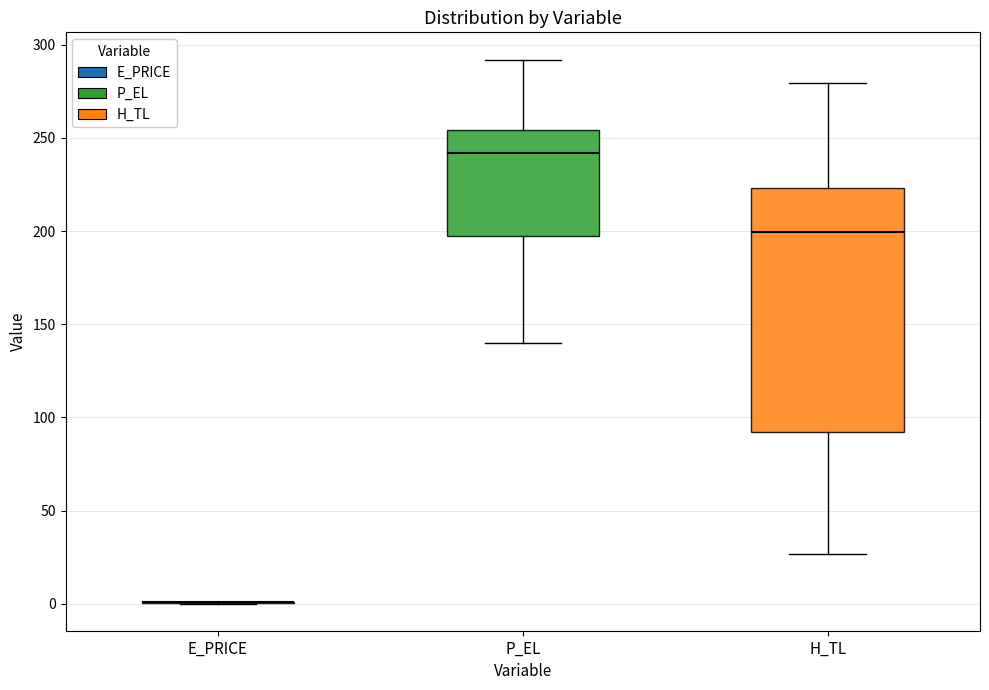

Where does the lower whisker of the box for H_TL end on the y-axis? The values are not printed on the chart, so give them approximately, as read against the axis.

25